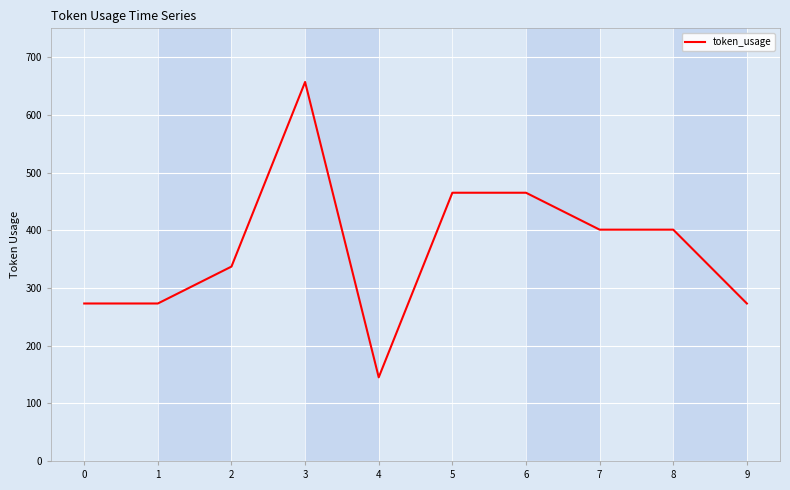

Is it true that the value at 8 is 401?

True